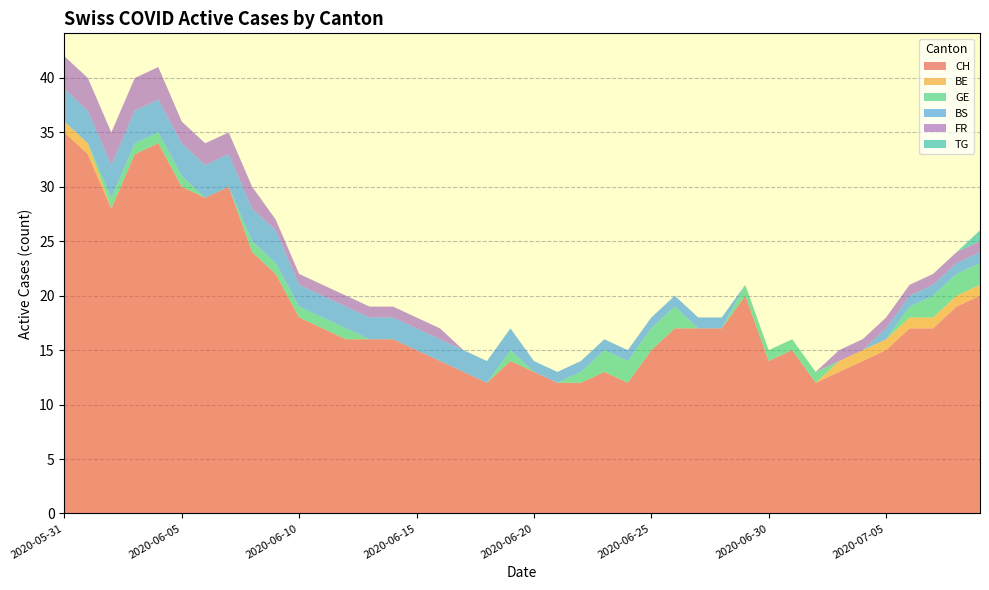

Reading left to right, what are all the values shown in this chart?

CH: 35	33	28	33	34	30	29	30	24	22	18	17	16	16	16	15	14	13	12	14	13	12	12	13	12	15	17	17	17	20	14	15	12	13	14	15	17	17	19	20
BE: 1	1	0	0	0	0	0	0	0	0	0	0	0	0	0	0	0	0	0	0	0	0	0	0	0	0	0	0	0	0	0	0	0	1	1	1	1	1	1	1
GE: 0	0	1	1	1	1	0	0	1	1	1	1	1	0	0	0	0	0	0	1	0	0	1	2	2	2	2	0	0	1	1	1	1	0	0	0	1	2	2	2
BS: 3	3	3	3	3	3	3	3	3	3	2	2	2	2	2	2	2	2	2	2	1	1	1	1	1	1	1	1	1	0	0	0	0	0	0	1	1	1	1	1
FR: 3	3	3	3	3	2	2	2	2	1	1	1	1	1	1	1	1	0	0	0	0	0	0	0	0	0	0	0	0	0	0	0	0	1	1	1	1	1	1	1
TG: 0	0	0	0	0	0	0	0	0	0	0	0	0	0	0	0	0	0	0	0	0	0	0	0	0	0	0	0	0	0	0	0	0	0	0	0	0	0	0	1